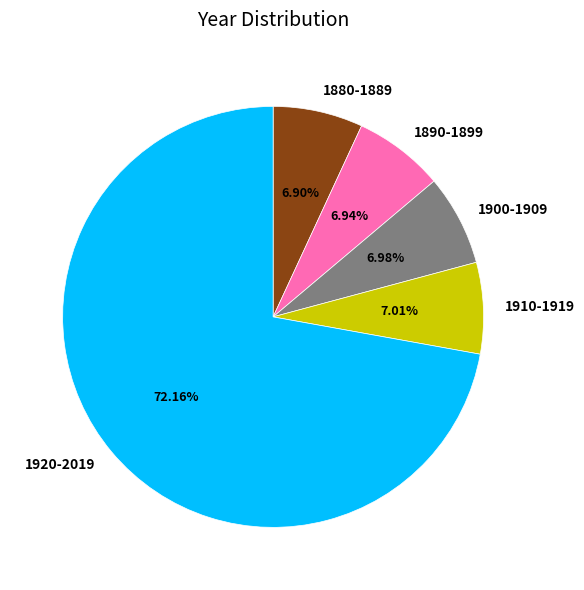

To the nearest percent, what is the average slice percentage?

20%